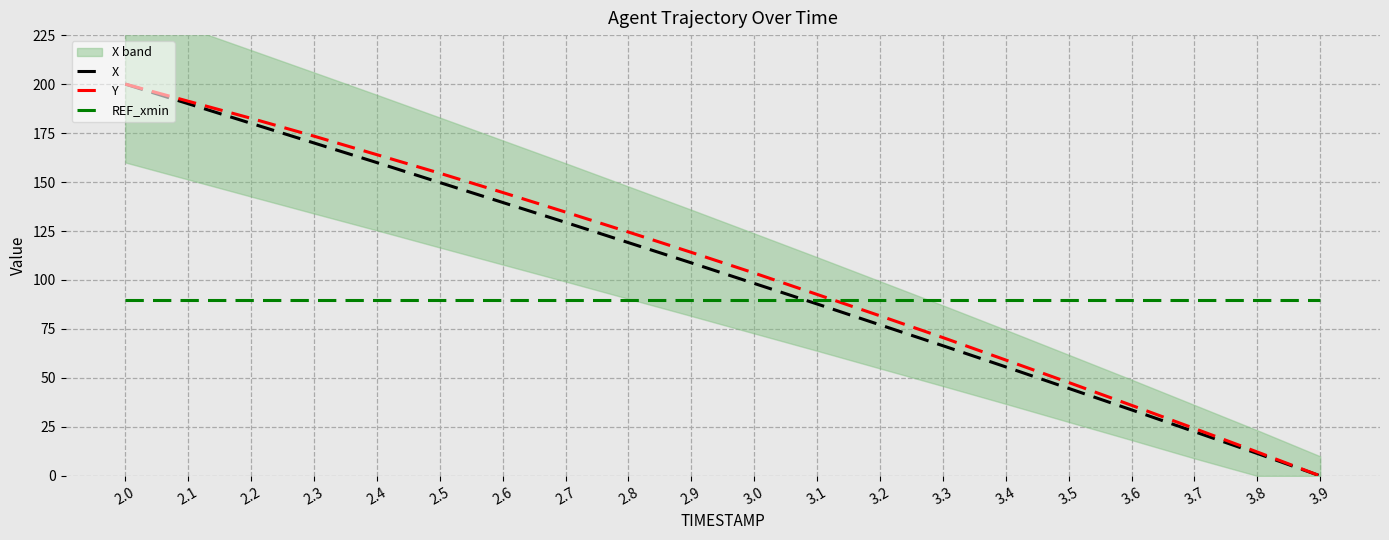

Which series ends up on top after the final intersection of X and REF_xmin?

REF_xmin